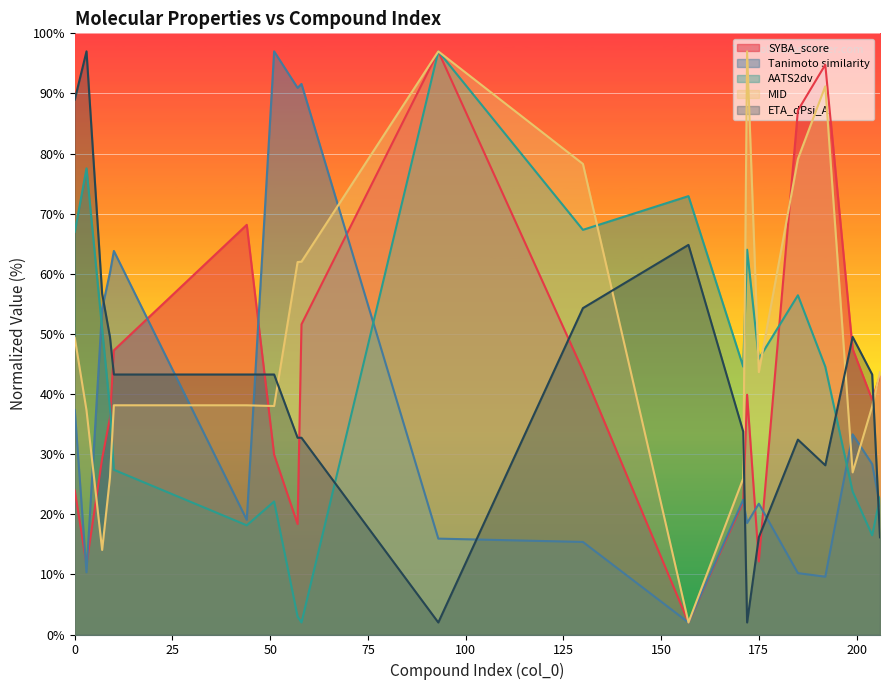

The SYBA_score series shows 29.3 at 7. True or false?

True